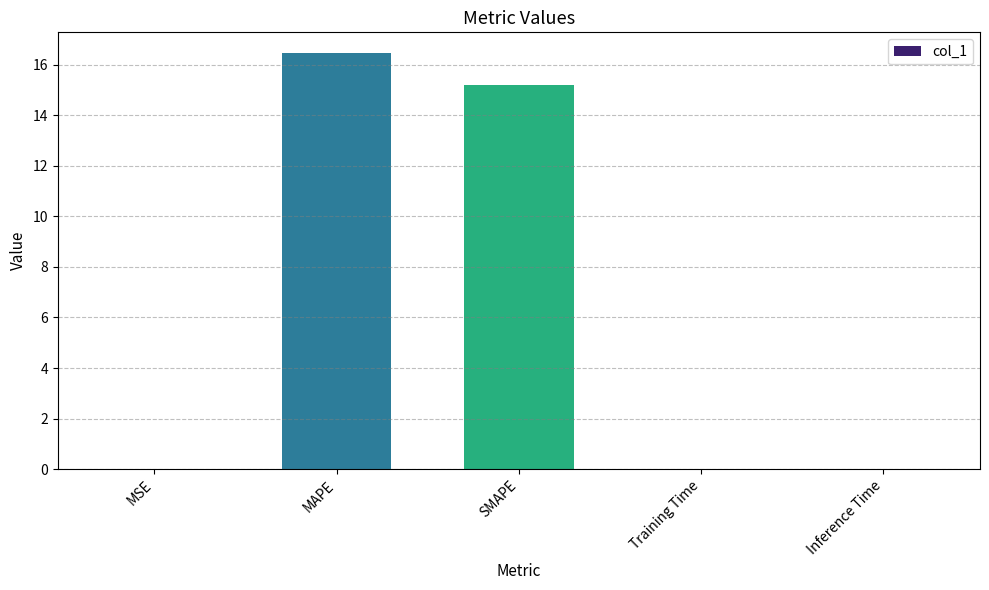

The value at MSE is 0.0. True or false?

True